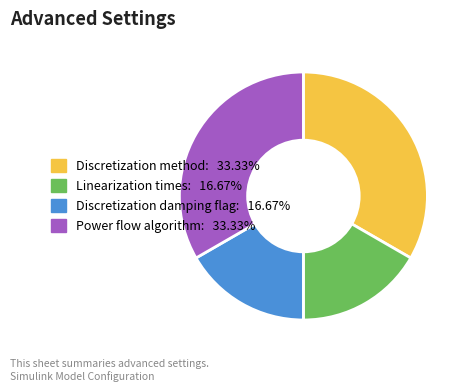

Does any single category account for the majority?

No